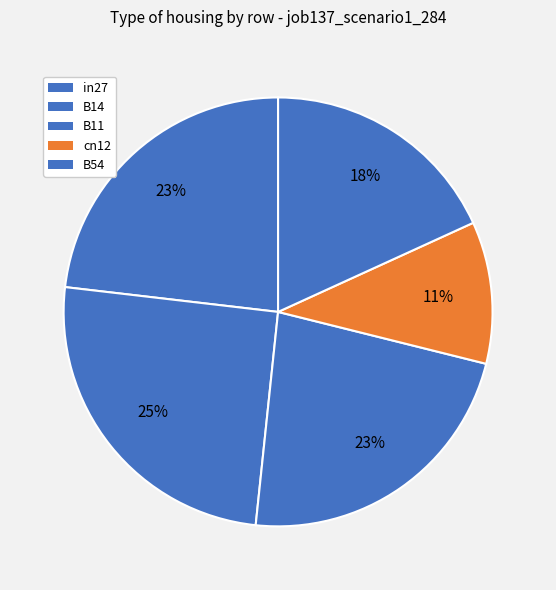

How many segments does this pie chart have?

5